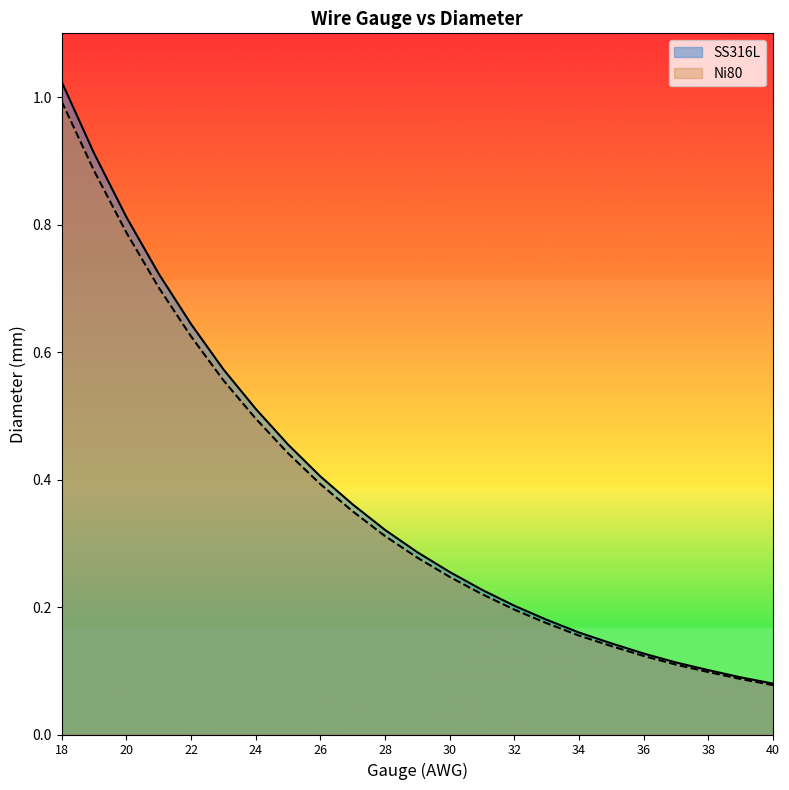

At how many categories does at least one series exceed 0?

23